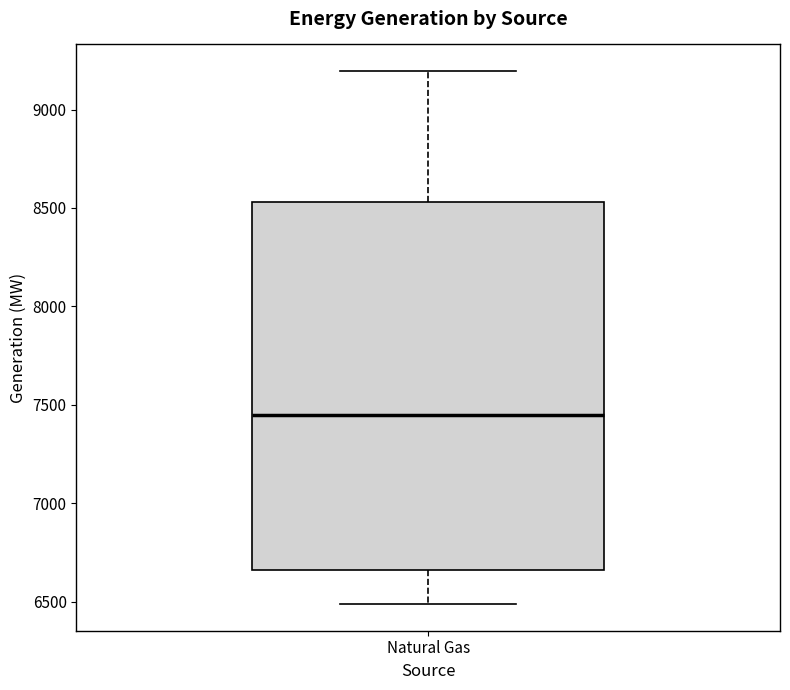

Where does the median line of the box for Natural Gas sit on the y-axis? The values are not printed on the chart, so give them approximately, as read against the axis.

7450